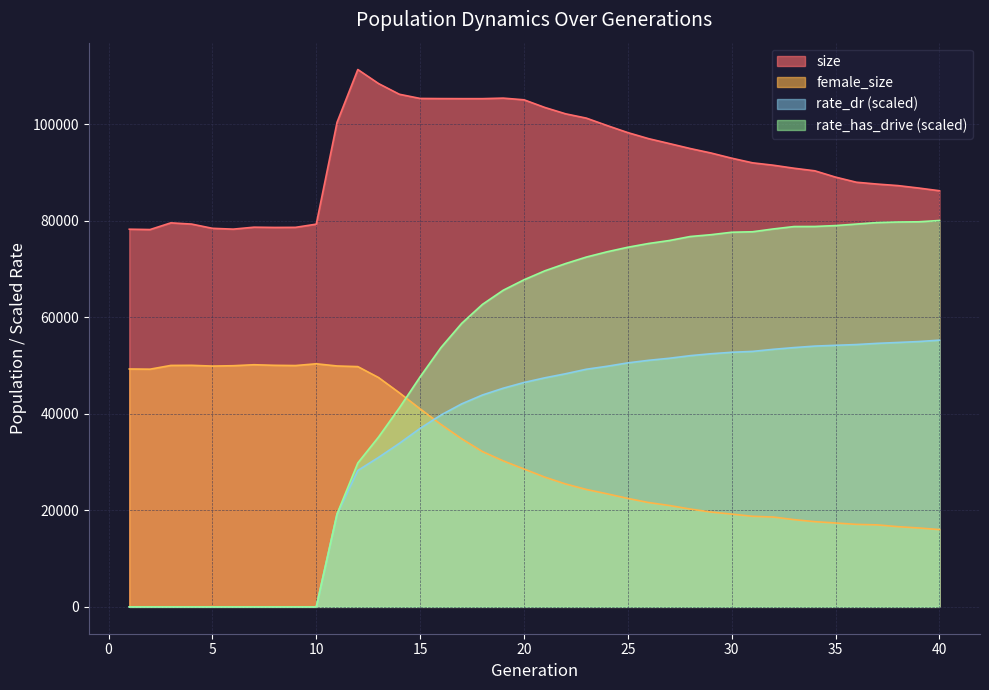

True or false: size has more than 0 interior local peaks.

True